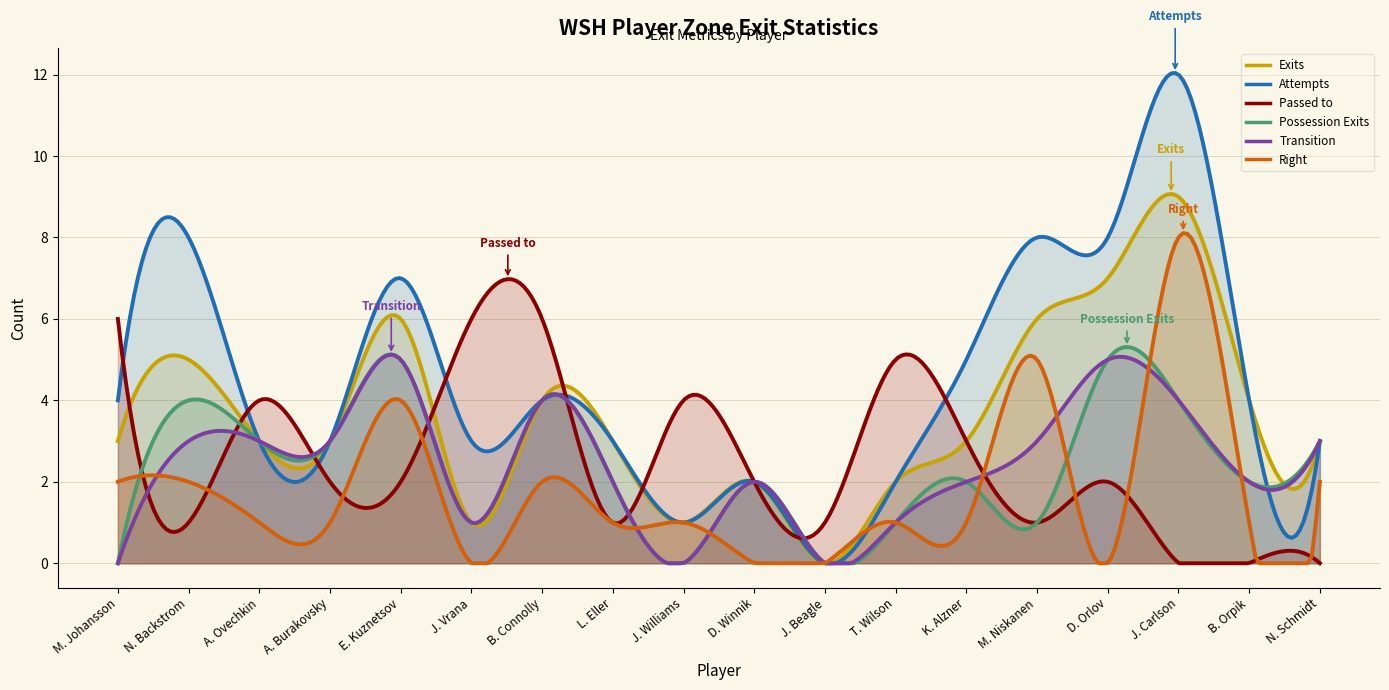

Is it true that Right equals 3 at 5?

False